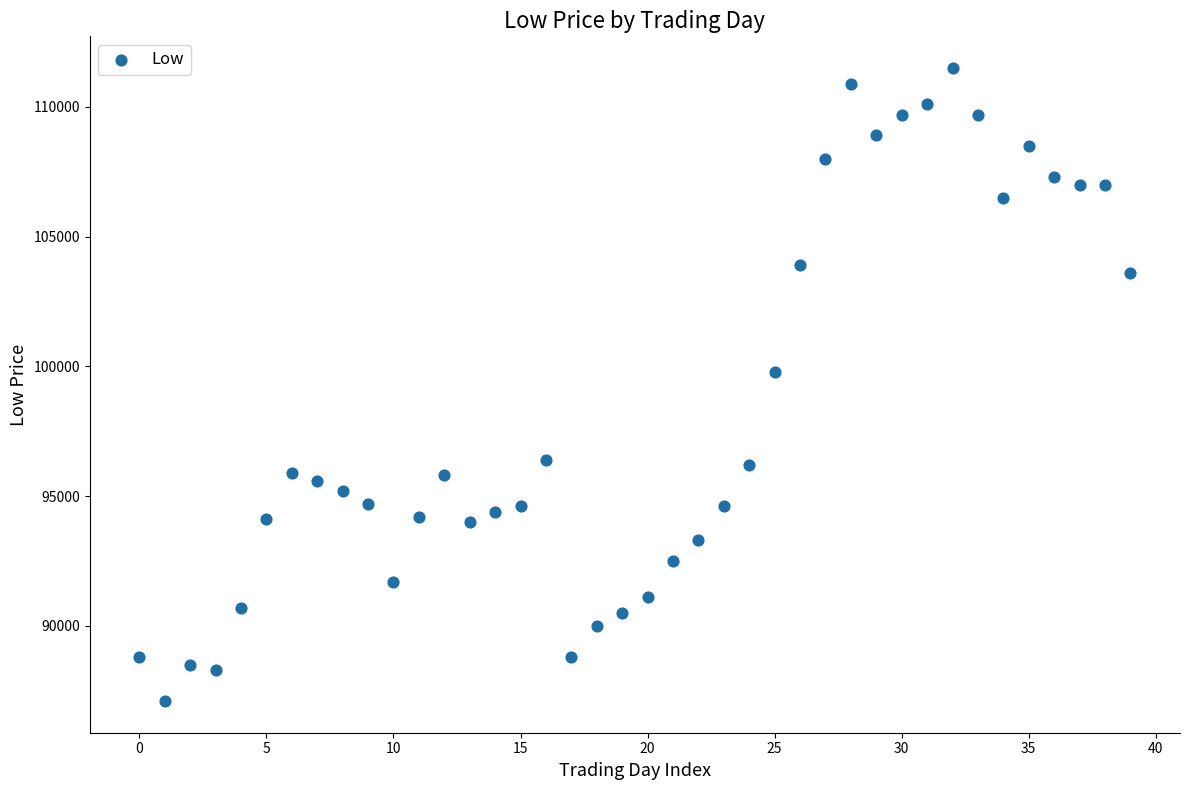

What Y value in the scatter plot is closest to 99300?

99800